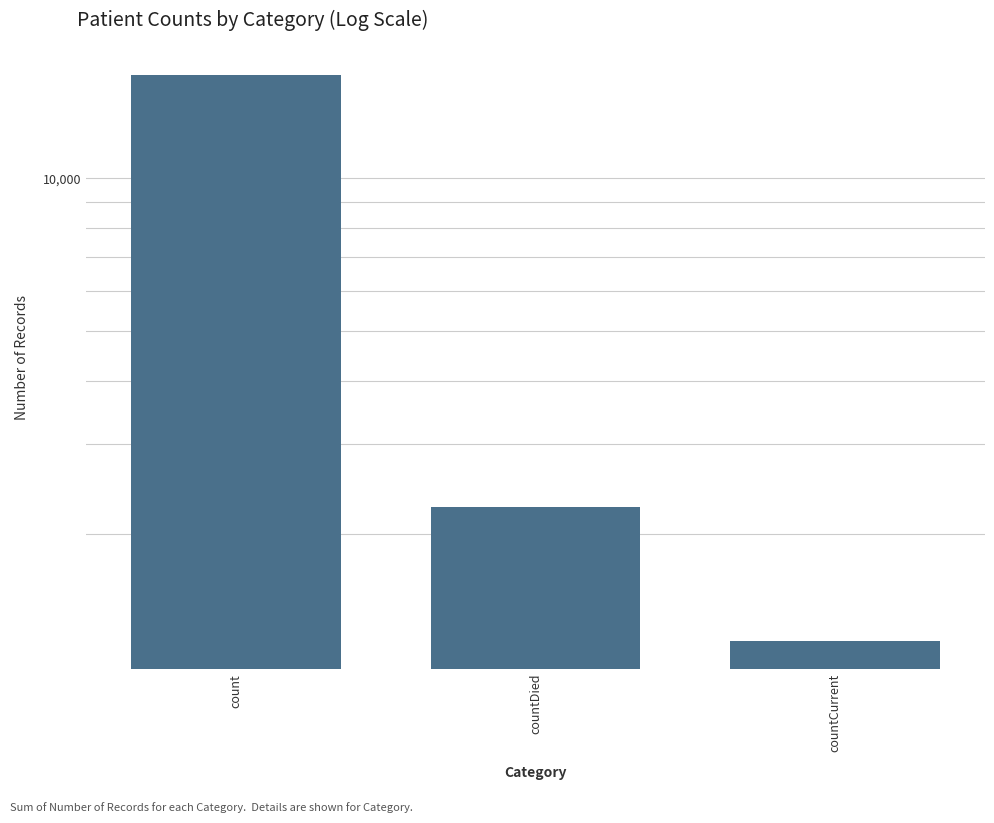

Where does the data first go above 2252?

count